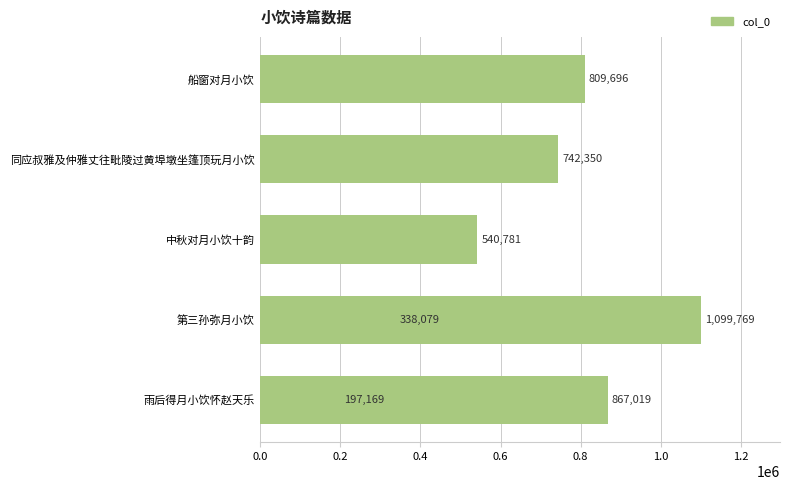

Read the value at 同应叔雅及仲雅丈往毗陵过黄埠墩坐篷顶玩月小饮, to the nearest 50.

742350